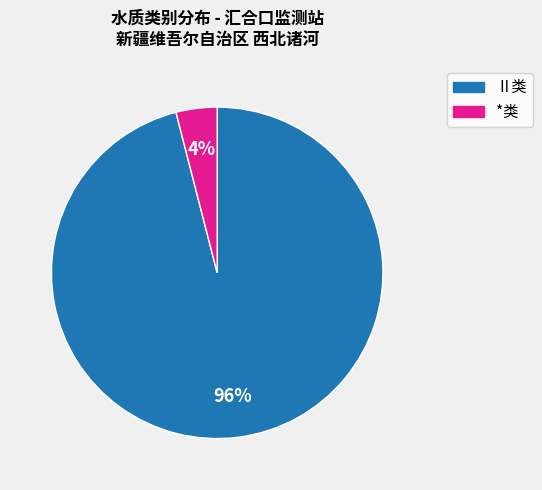

To the nearest percent, what is the average slice percentage?

50%